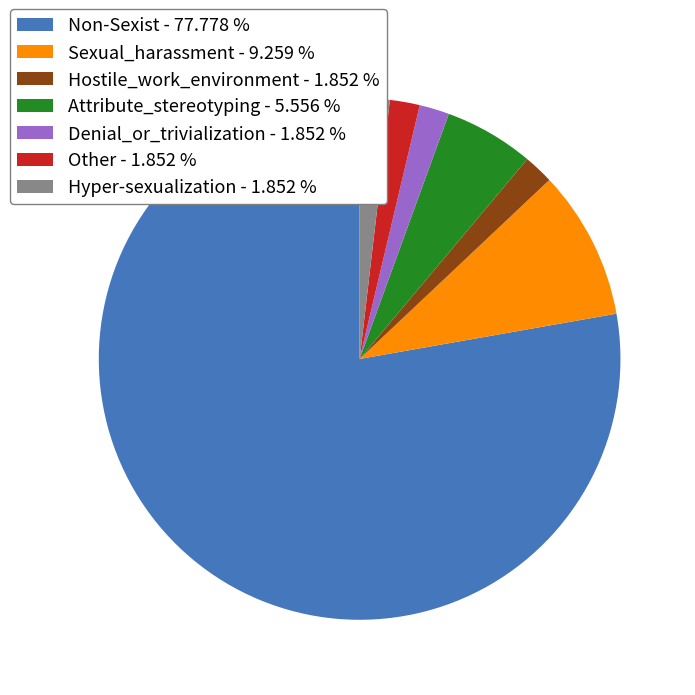

Is there a majority slice in this chart?

Yes